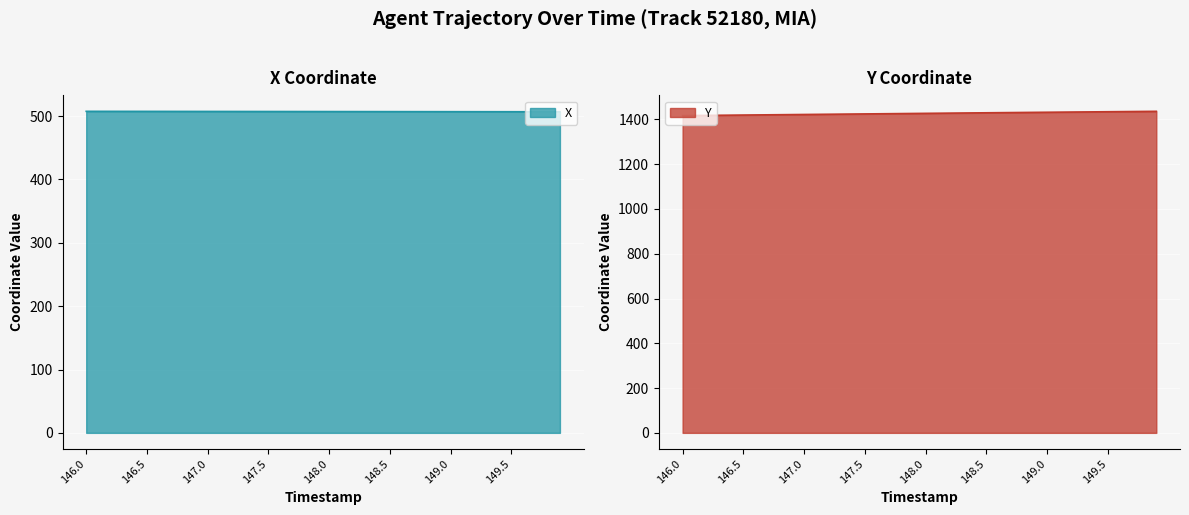

What is the total value across all series at 146.1?

1924.9